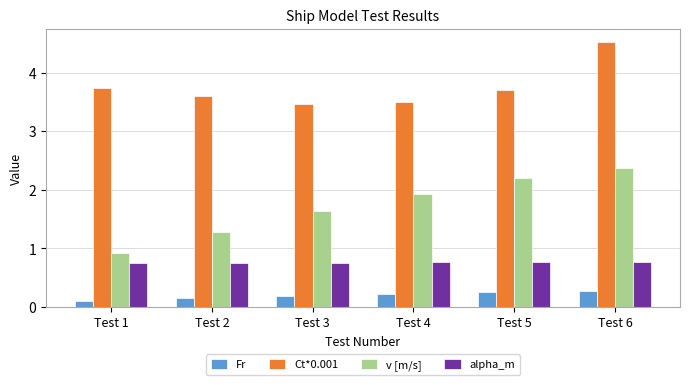

How many bars are there in total?

24